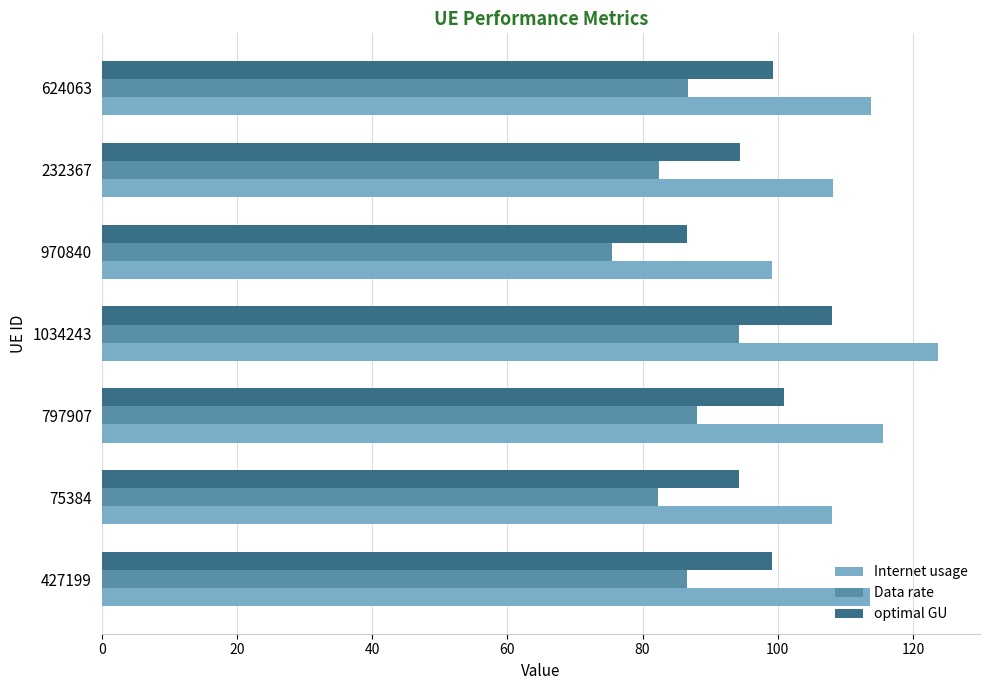

What is the difference between the second highest and second lowest values in the Internet usage series?

7.6